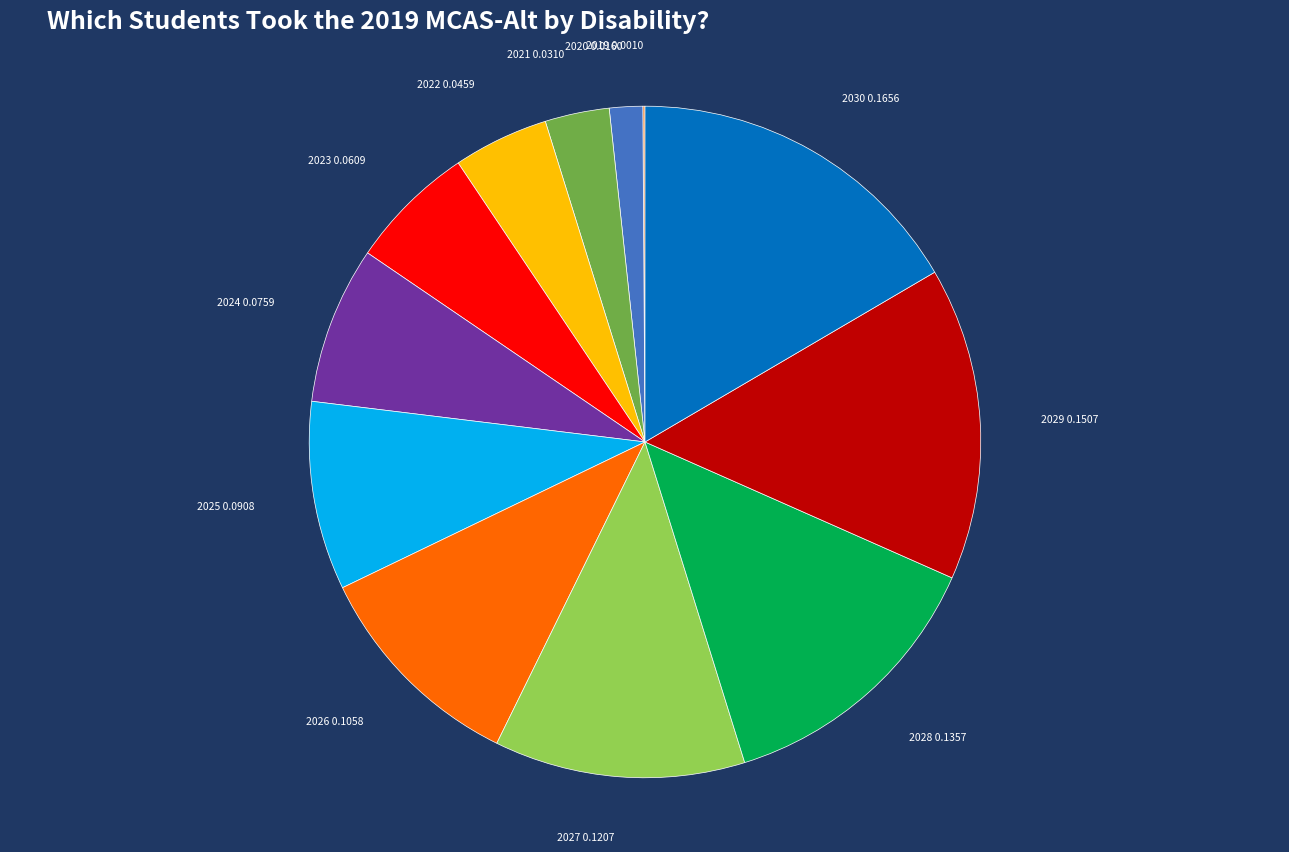

Is there any slice that represents more than half of the pie?

No